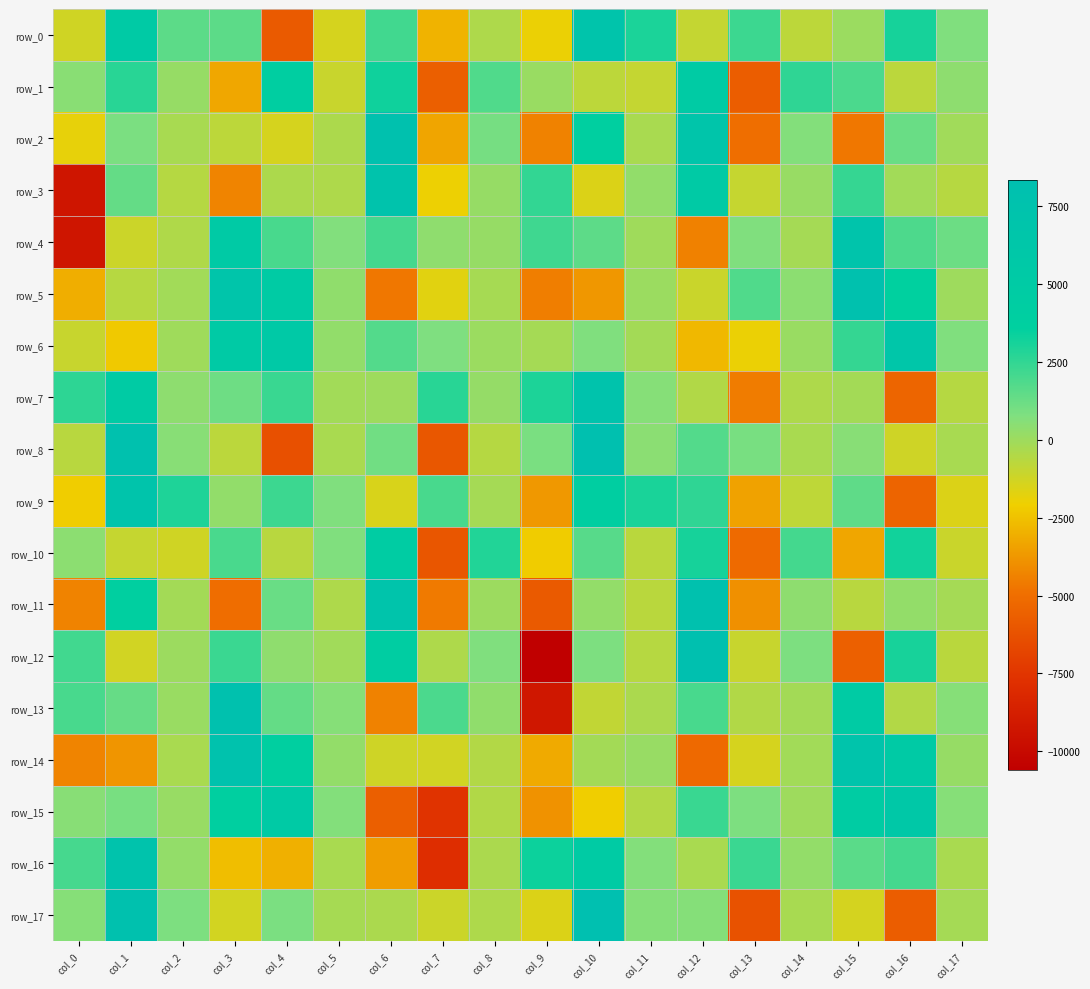

What is the total value across all series at col_12?

30018.4